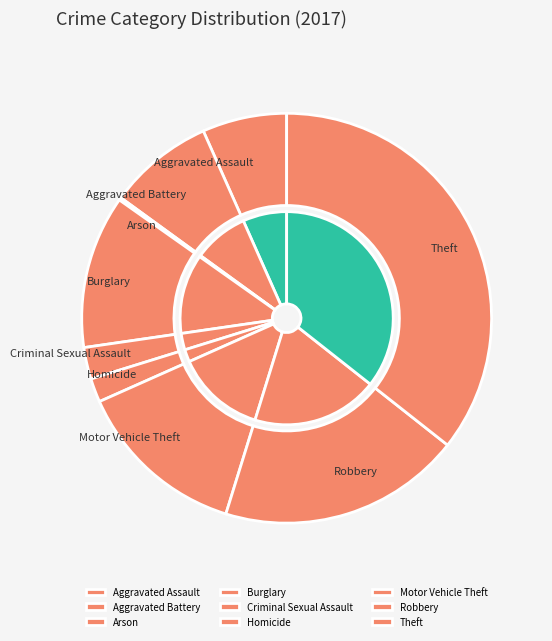

What percentage is the Aggravated Assault slice, to the nearest percent?

7%